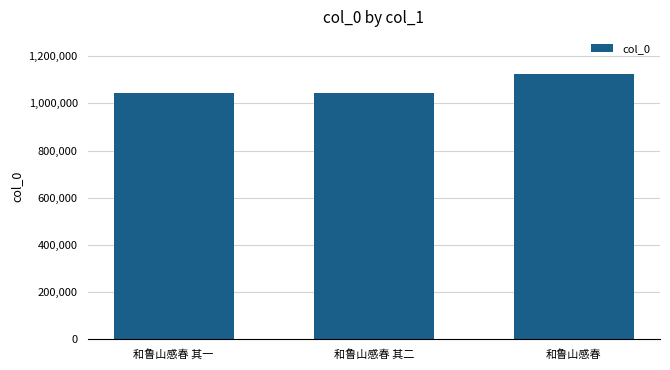

How many data points does each series have?

3